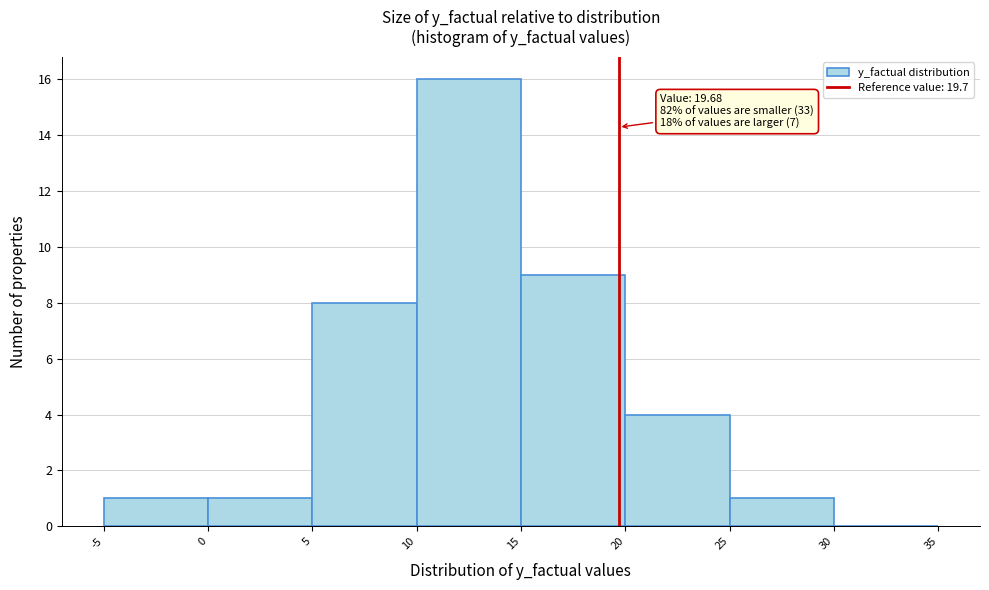

Over which range of the x-axis is the bar tallest?

10 to 15